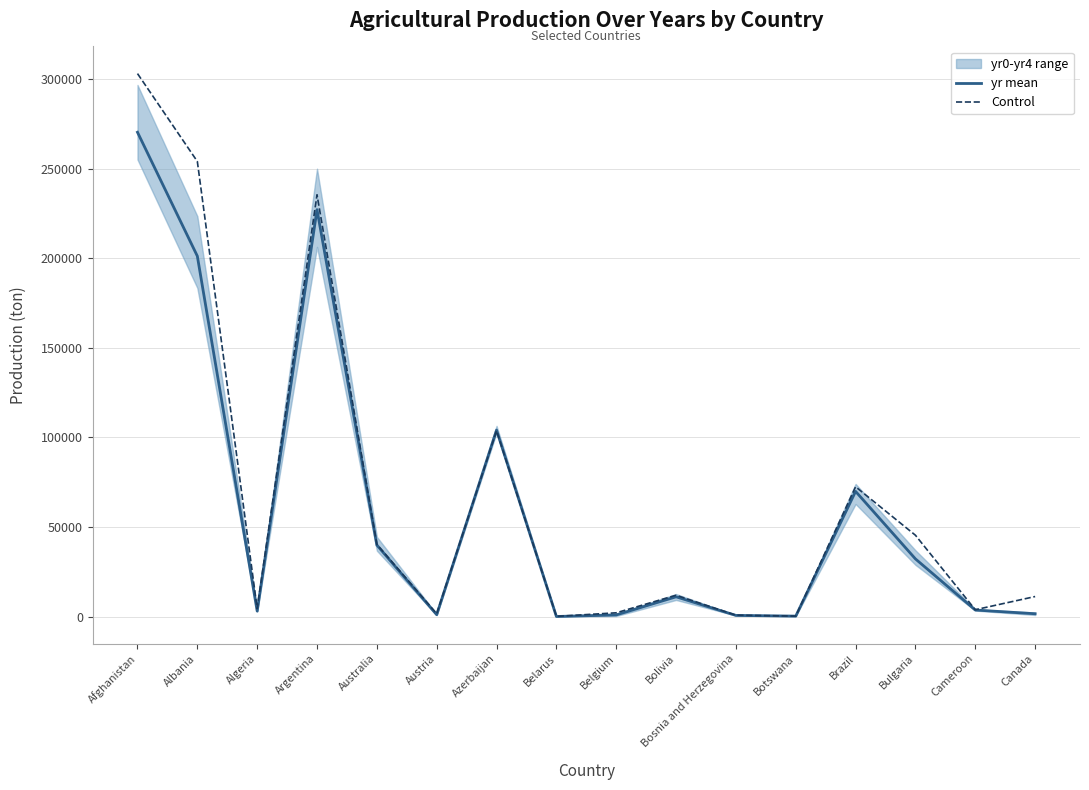

What value does the Control series have at Azerbaijan?

103750.0